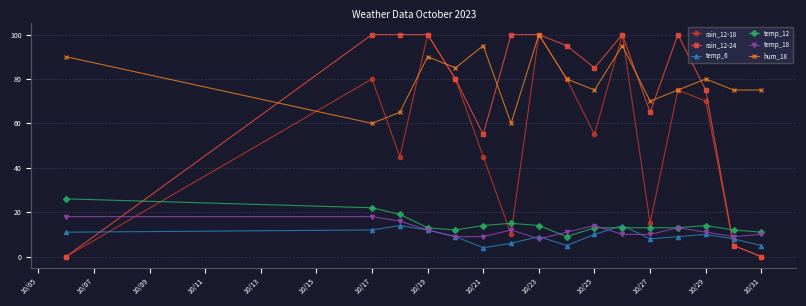

What is the greatest value displayed?

100